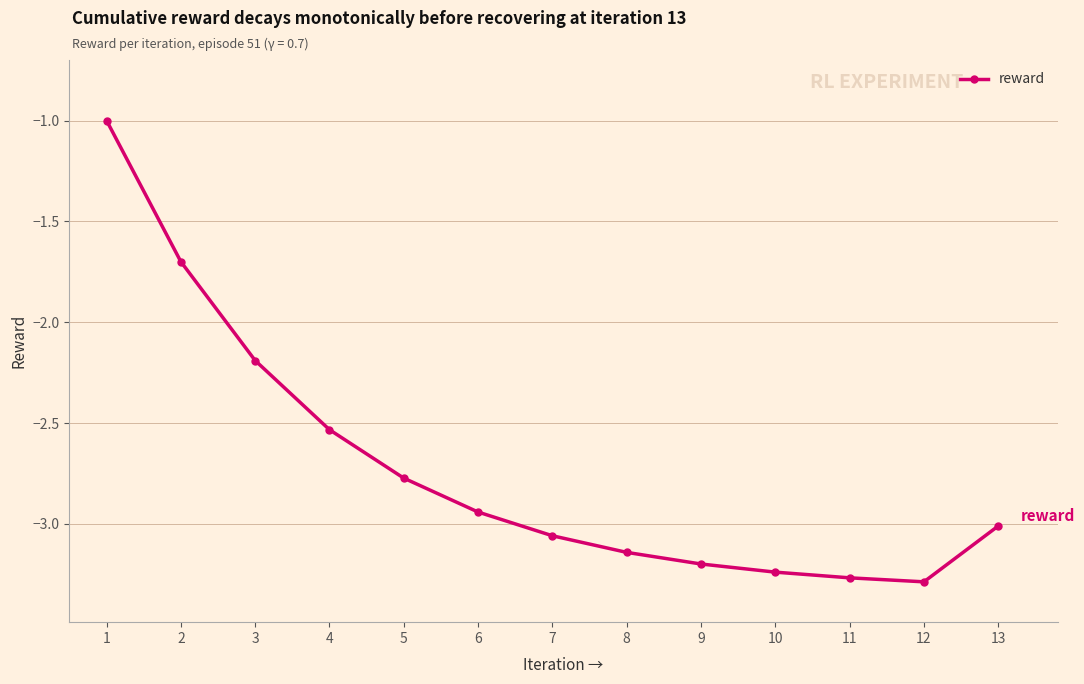

At which label is the value closest to -2?

3